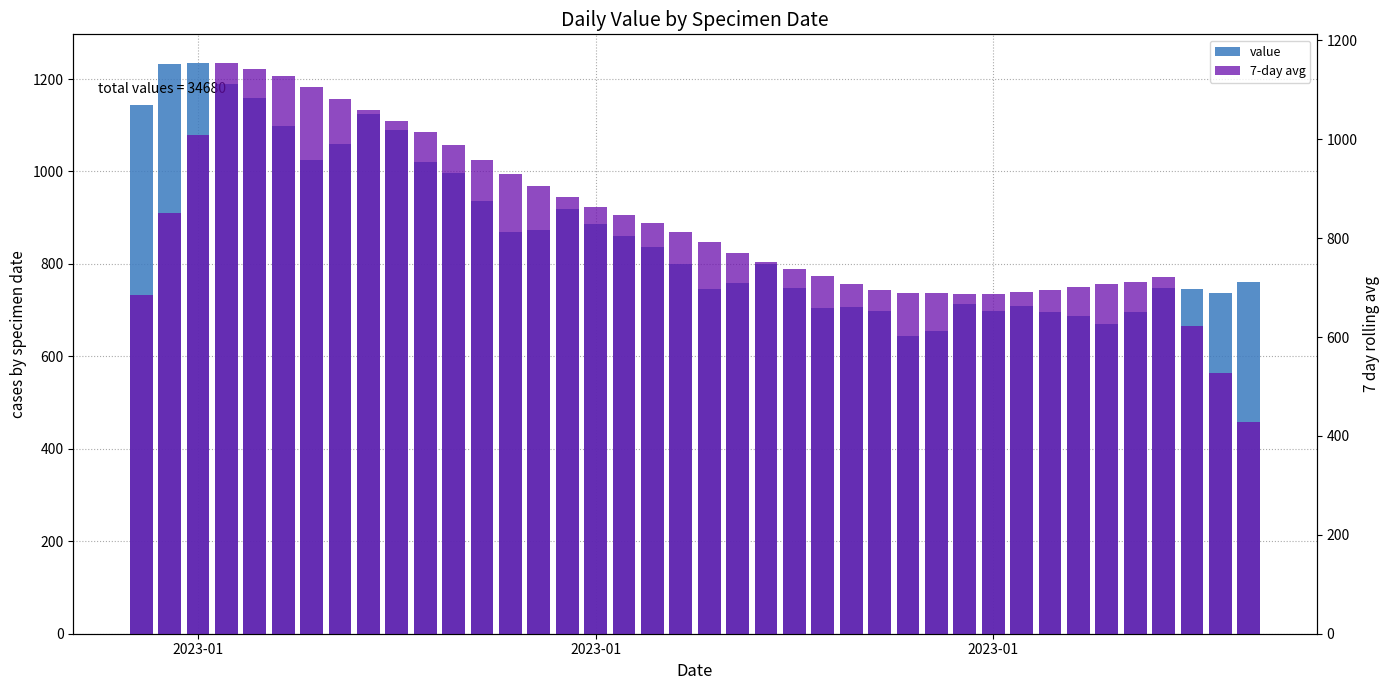

Reading left to right, list all the values displayed in this chart.

value: 1143.0	1232.0	1235.0	1190.0	1158.0	1098.0	1025.0	1059.0	1125.0	1090.0	1021.0	997.0	936.0	870.0	873.0	919.0	887.0	861.0	837.0	800.0	746.0	758.0	799.0	748.0	705.0	707.0	698.0	644.0	656.0	713.0	699.0	708.0	697.0	688.0	670.0	695.0	748.0	746.0	737.0	762.0
7-day avg: 685.7	851.1	1008.0	1154.4	1142.4	1127.1	1106.4	1082.3	1059.3	1036.1	1014.0	987.4	958.0	929.0	906.1	883.3	863.9	846.1	829.7	812.6	792.7	770.4	751.9	737.3	722.7	708.1	695.9	688.9	689.3	687.9	686.4	690.1	695.7	700.7	707.4	711.6	720.9	622.6	526.9	427.6